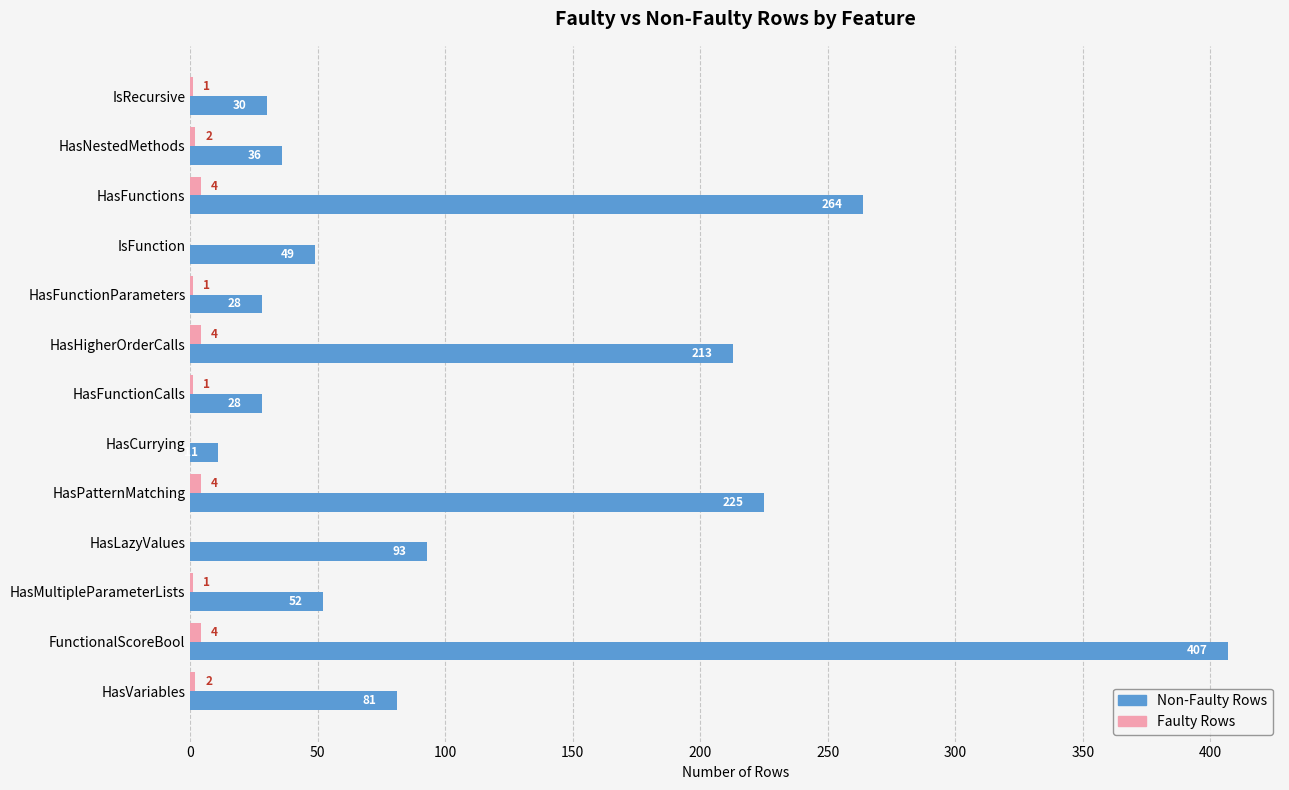

At which category does the chart reach its peak across all series?

FunctionalScoreBool